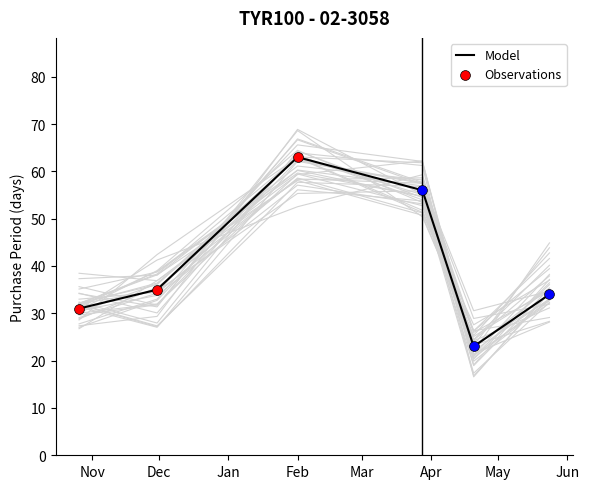

What is the lowest value of the Model series?

23